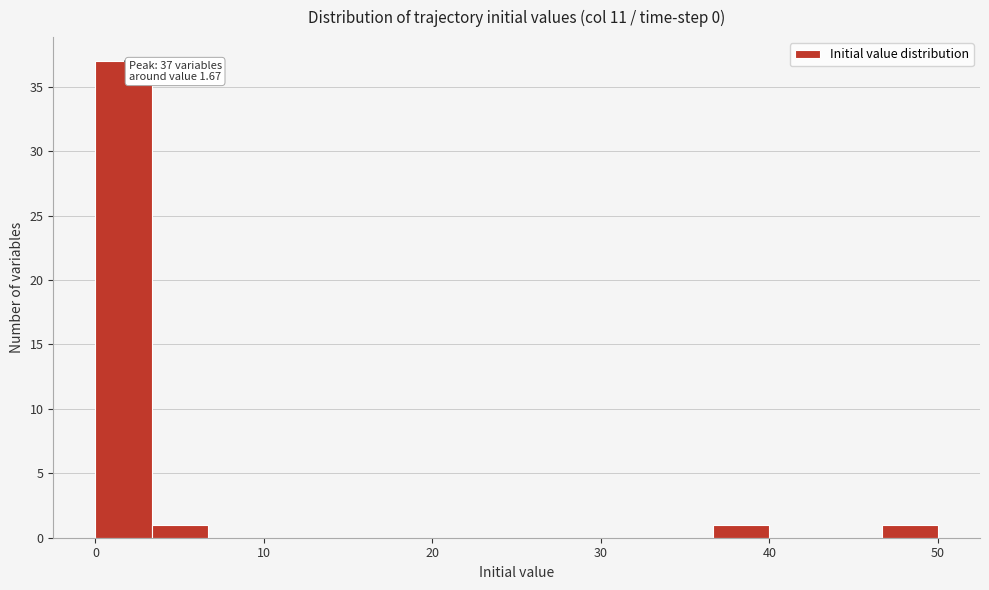

Around what value on the x-axis is the tallest bar? Give the approximate position of its centre, as read against the axis.

2